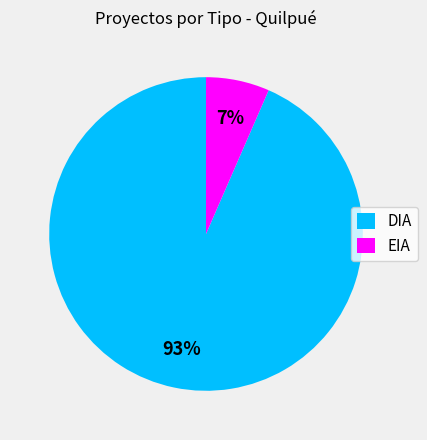

Is DIA the majority of the pie?

Yes